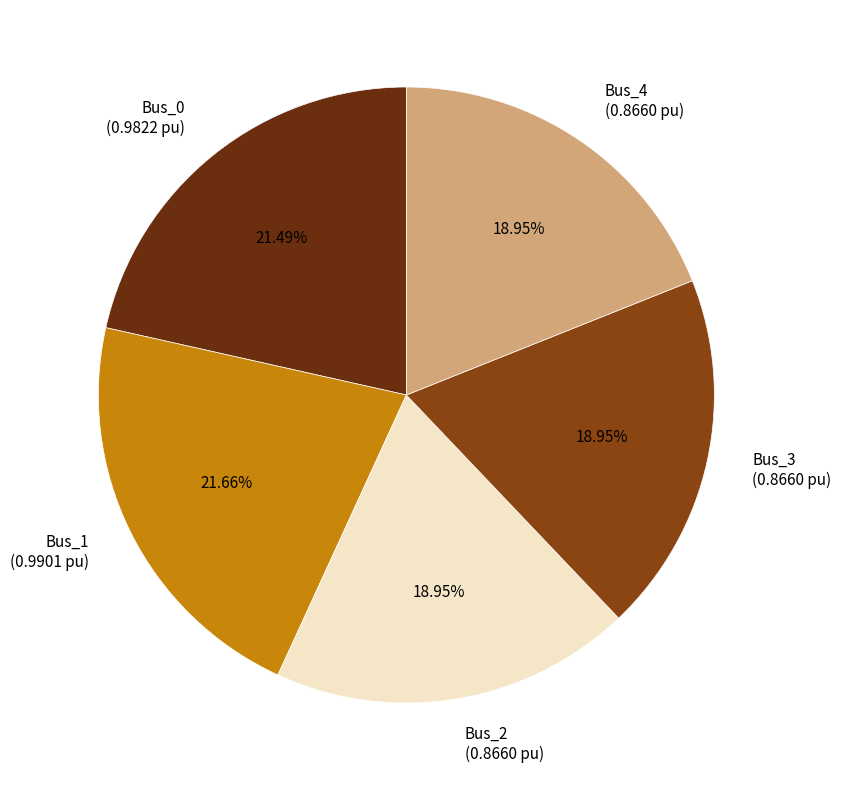

To the nearest percent, what is the combined percentage of Bus_2 and Bus_4?

38%